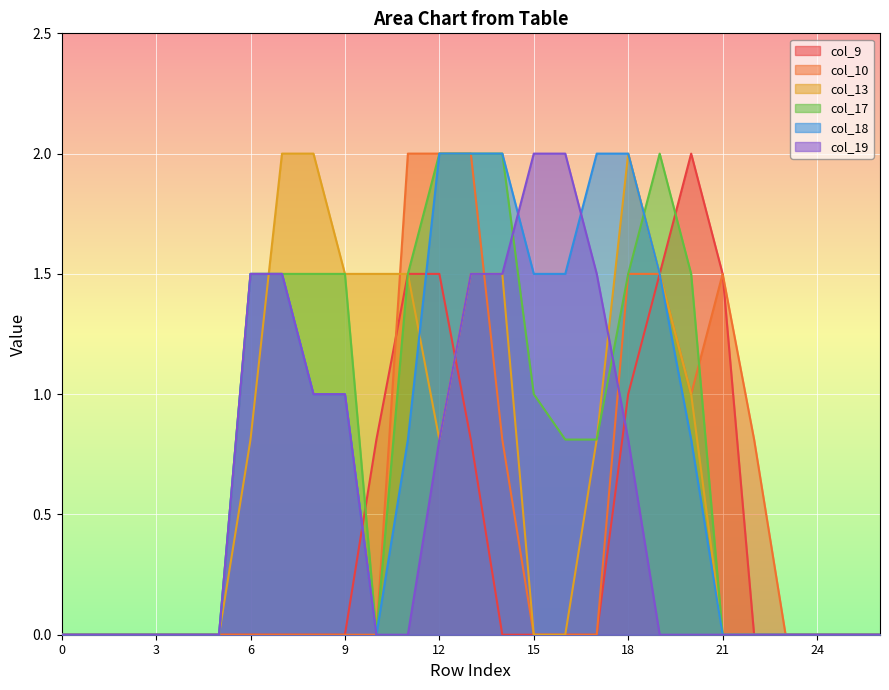

Which has a higher value, 7 or 0?

7